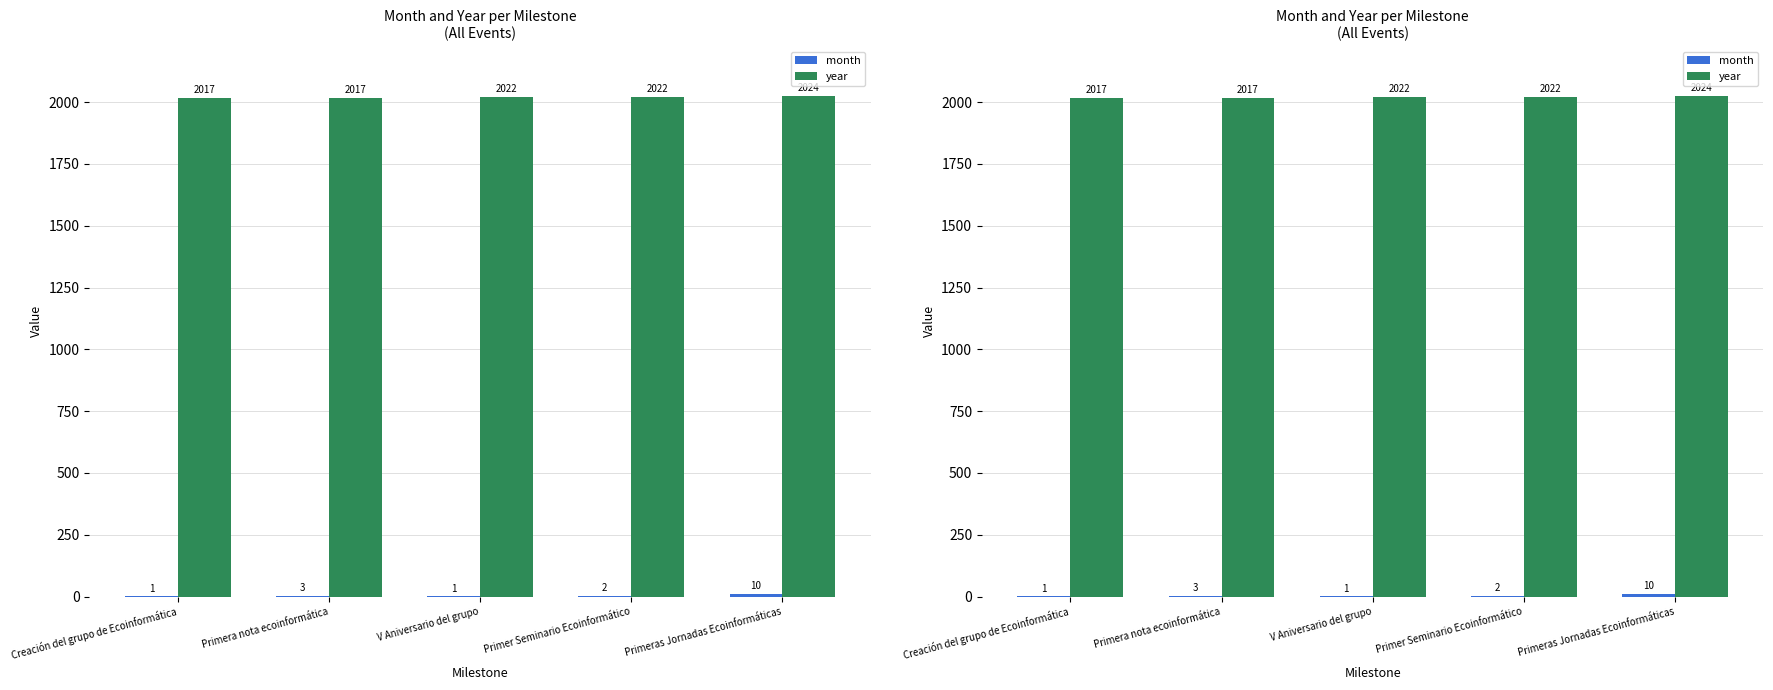

What are all the series names shown in the legend?

month, year